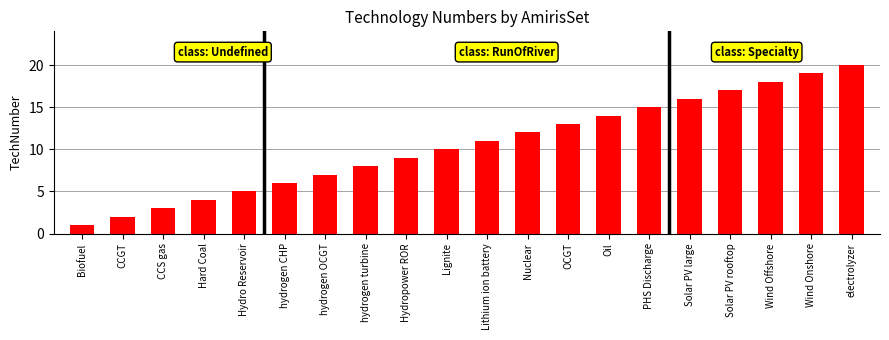

What is the label of the 19th bar from the right?

CCGT